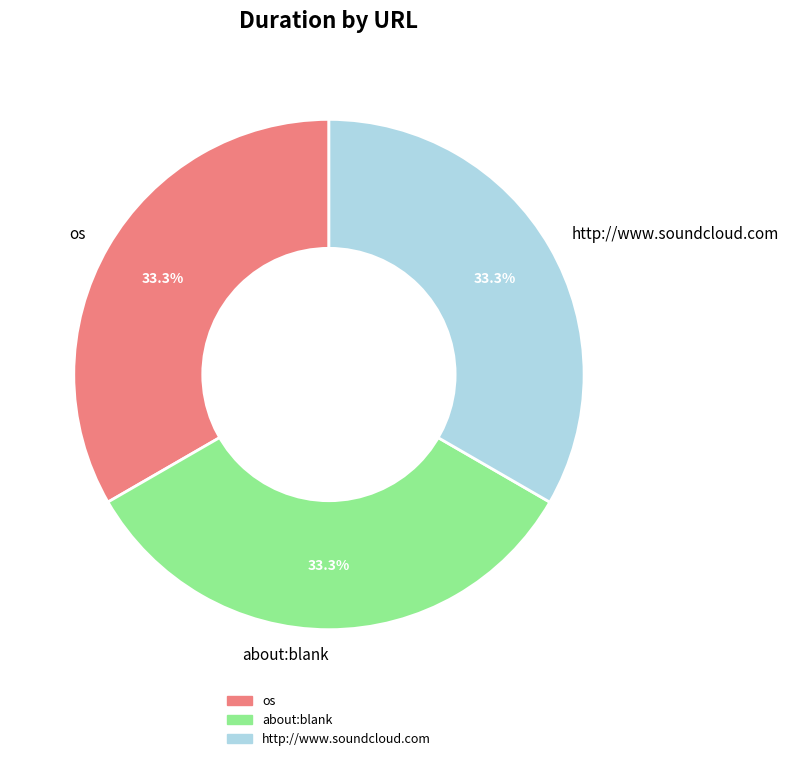

What is the ratio of the value at os to the value at http://www.soundcloud.com?

1.0